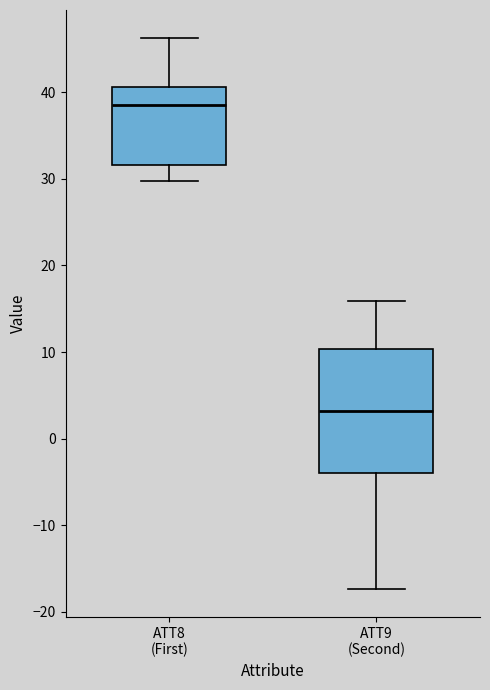

Reading left to right, transcribe this box plot: for each box, give where its median line is, the range the box spans, and where its two whiskers end, as read against the y-axis. The values are not printed on the chart, so give them approximately, as read against the axis.

ATT8 (First): median 39, box 32 to 41, whiskers 30 to 46
ATT9 (Second): median 3, box -4 to 10, whiskers -17 to 16